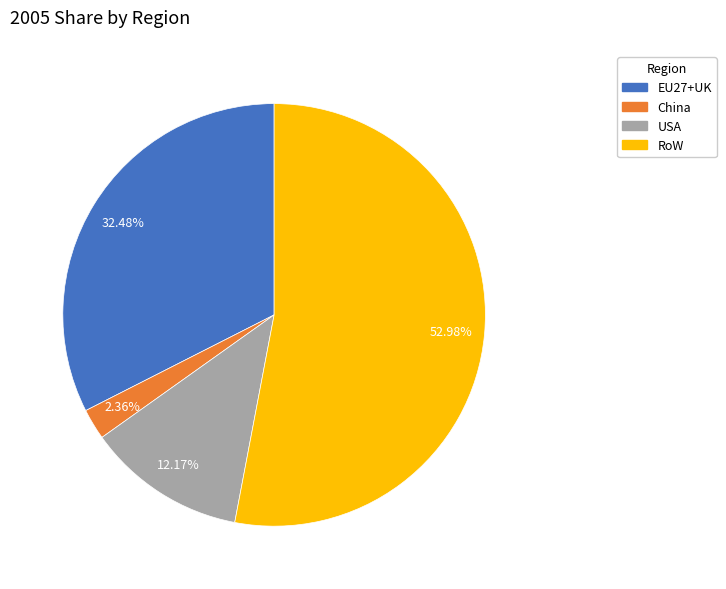

To the nearest percent, what is the difference between the largest and smallest slice percentages?

51%